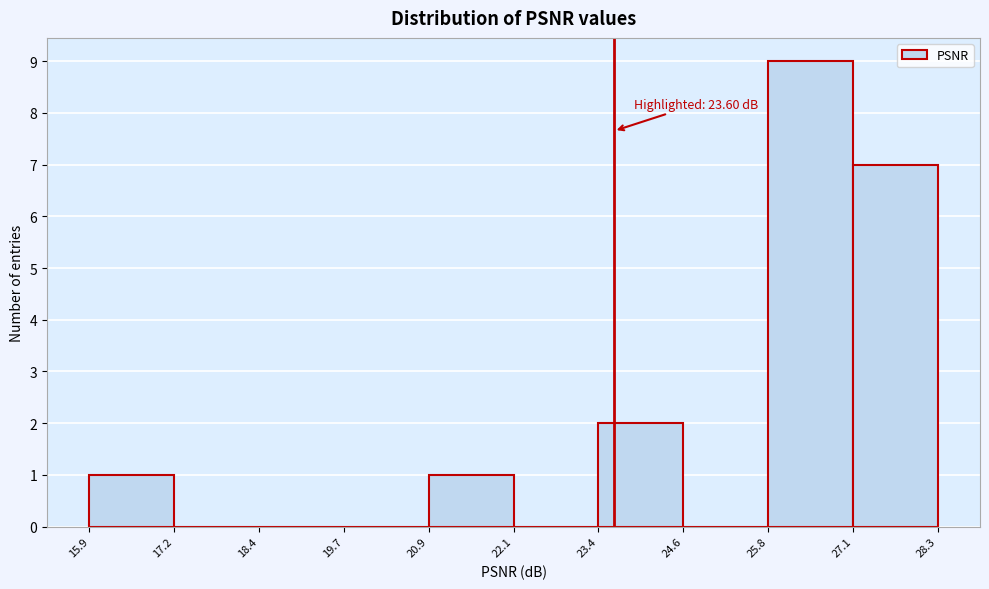

Over which range of the x-axis is the bar tallest?

25.8 to 27.1